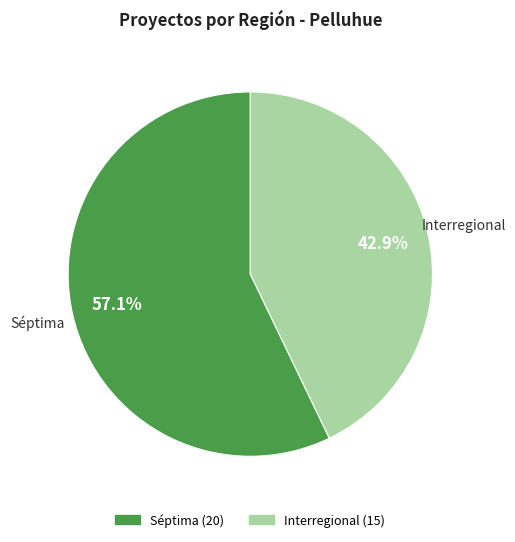

Does any single category account for the majority?

Yes